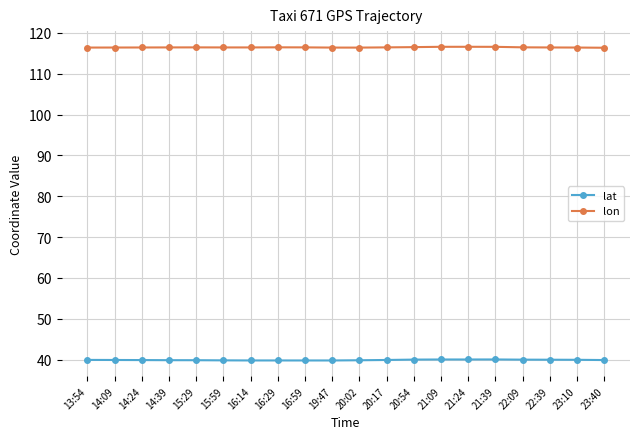

What is the total value across all series at 20:02?

156.3